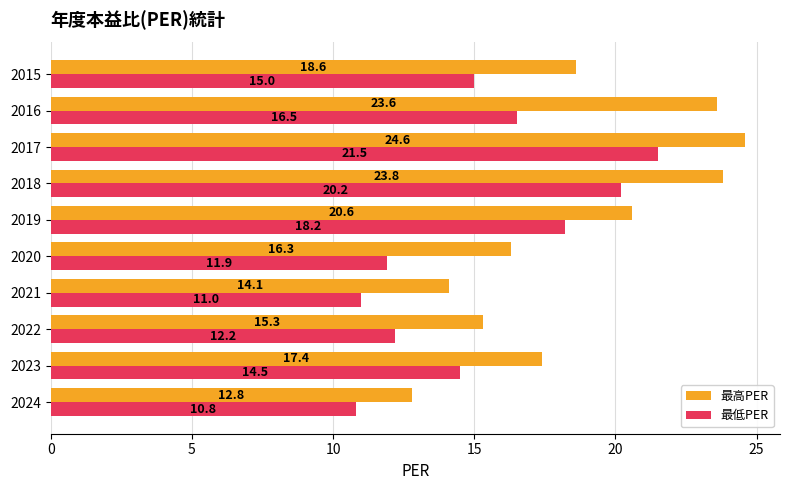

Where is 最高PER nearest to the value 18?

2023